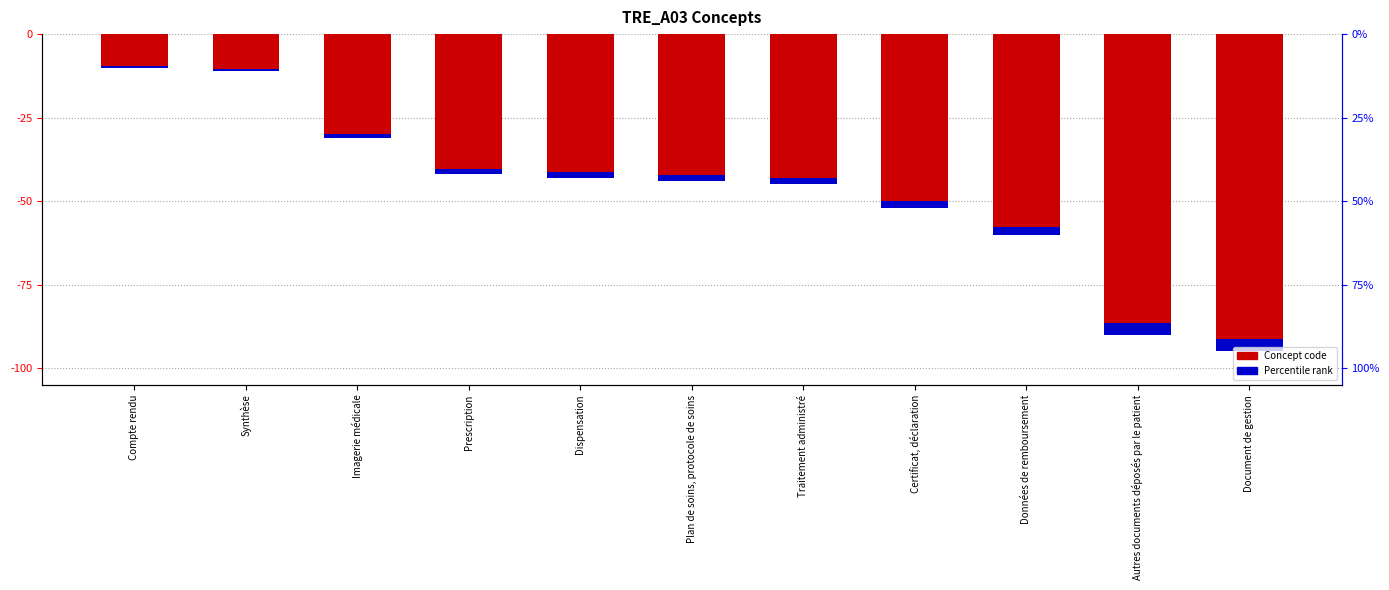

What position from the left is Synthèse?

2